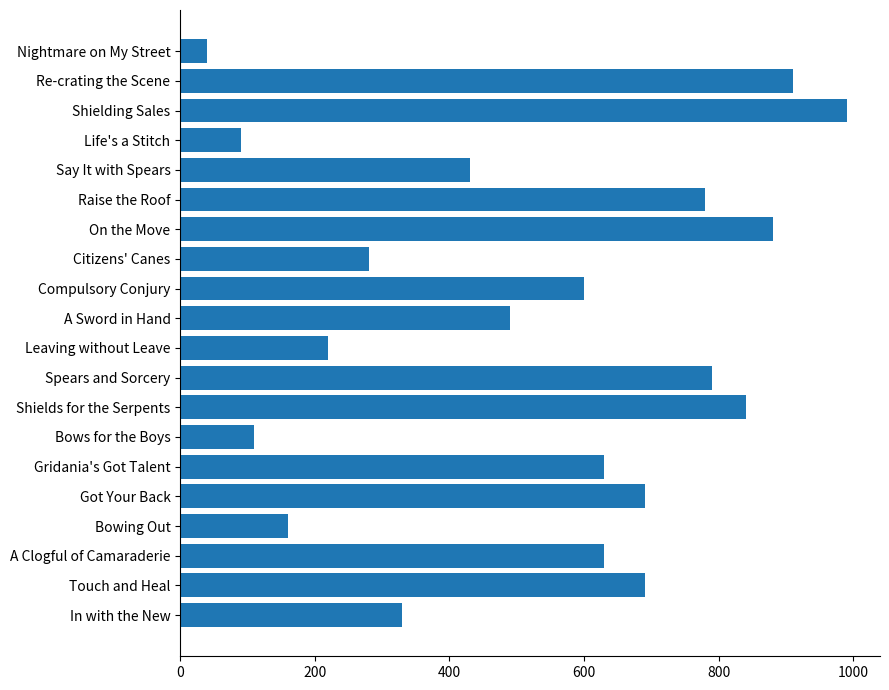

Reading bottom to top, extract all data points from this chart.

In with the New=330	Touch and Heal=690	A Clogful of Camaraderie=630	Bowing Out=160	Got Your Back=690	Gridania's Got Talent=630	Bows for the Boys=110	Shields for the Serpents=840	Spears and Sorcery=790	Leaving without Leave=220	A Sword in Hand=490	Compulsory Conjury=600	Citizens' Canes=280	On the Move=880	Raise the Roof=780	Say It with Spears=430	Life's a Stitch=90	Shielding Sales=990	Re-crating the Scene=910	Nightmare on My Street=40